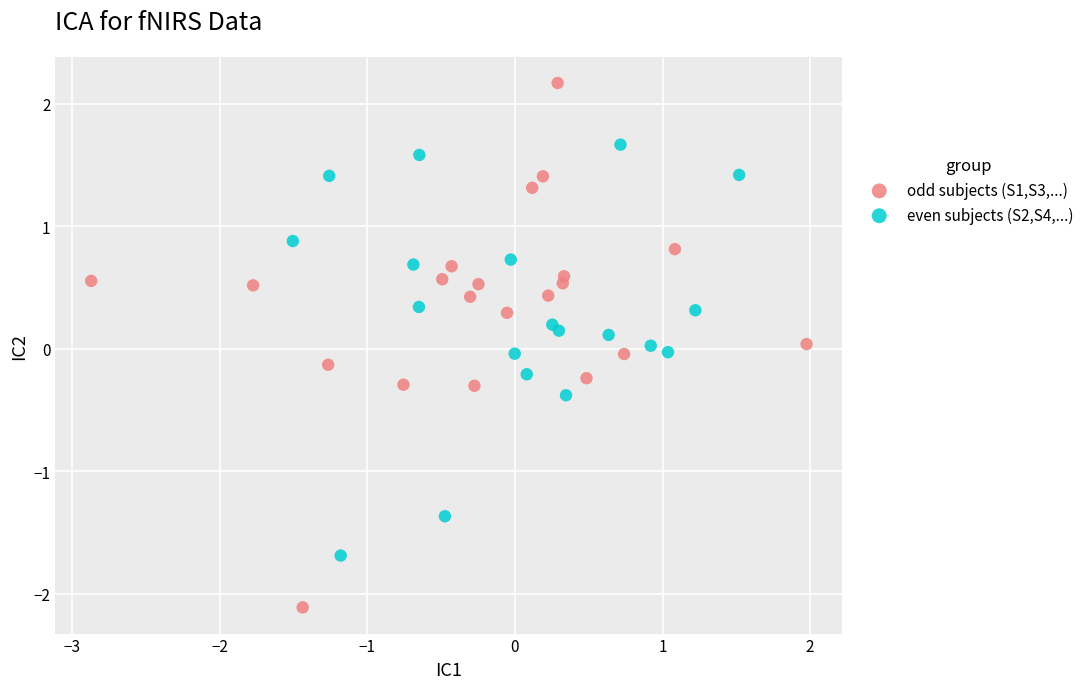

Which series contains the lowest Y value?

odd subjects (S1,S3,...)